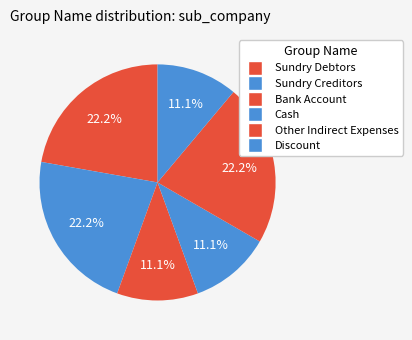

What percentage do Discount and Cash together represent?

22.2%